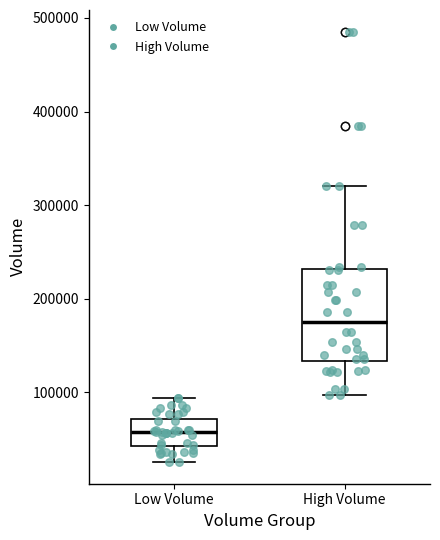

Where is the upper edge of the box for Low Volume on the y-axis? The values are not printed on the chart, so give them approximately, as read against the axis.

70000